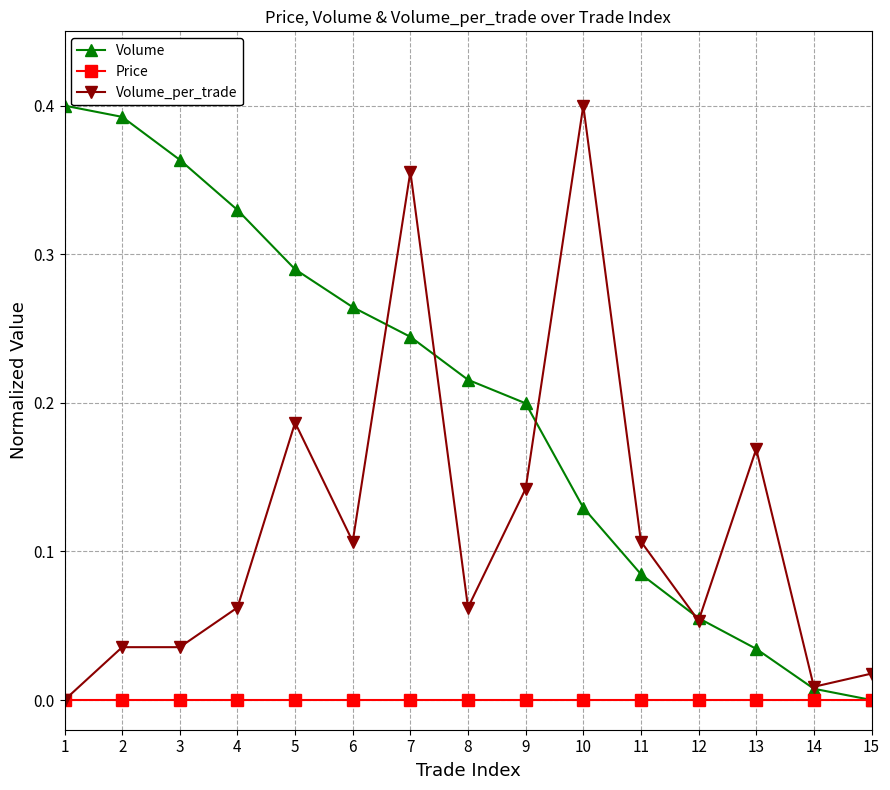

Which category has the highest value in the Volume_per_trade series?

10